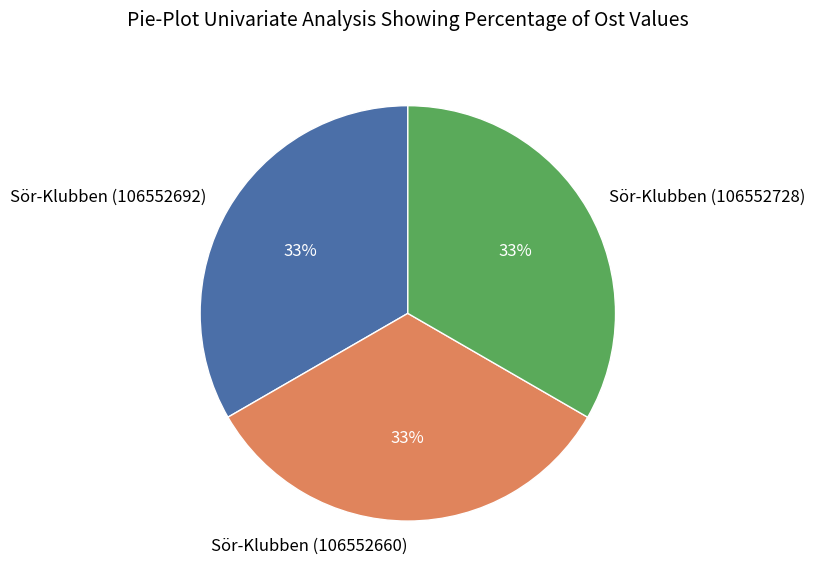

Is the sum of Sör-Klubben (106552728) and Sör-Klubben (106552660) greater than half?

Yes